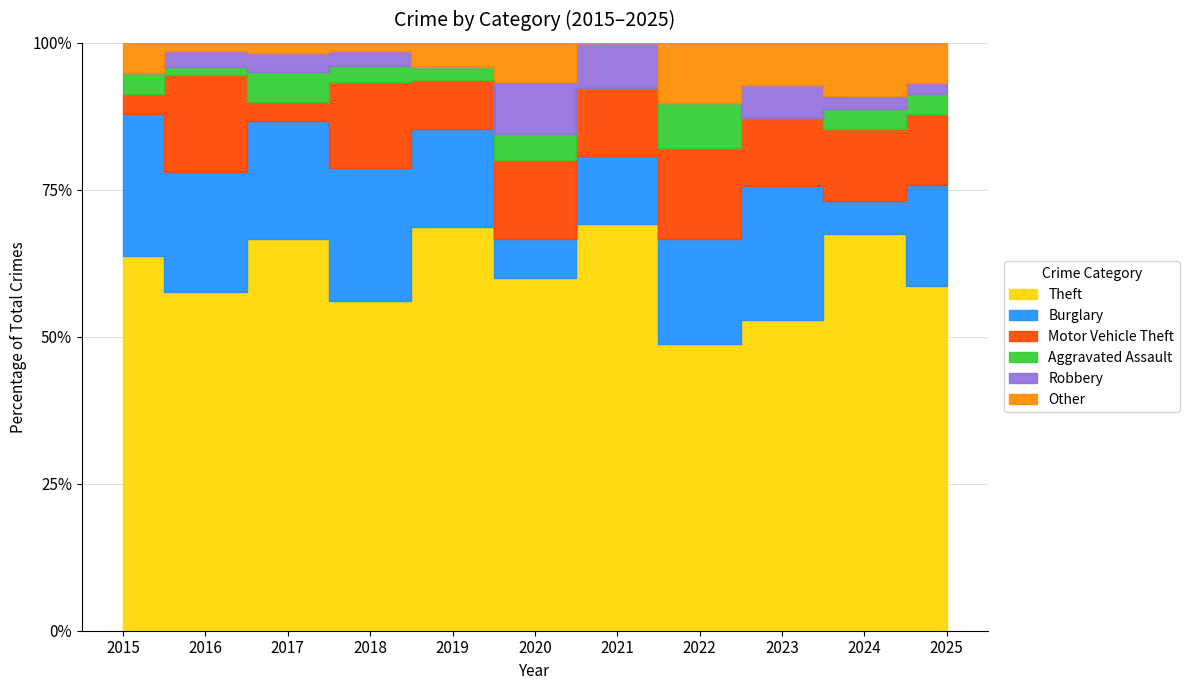

What is the sum of all Other values?

32